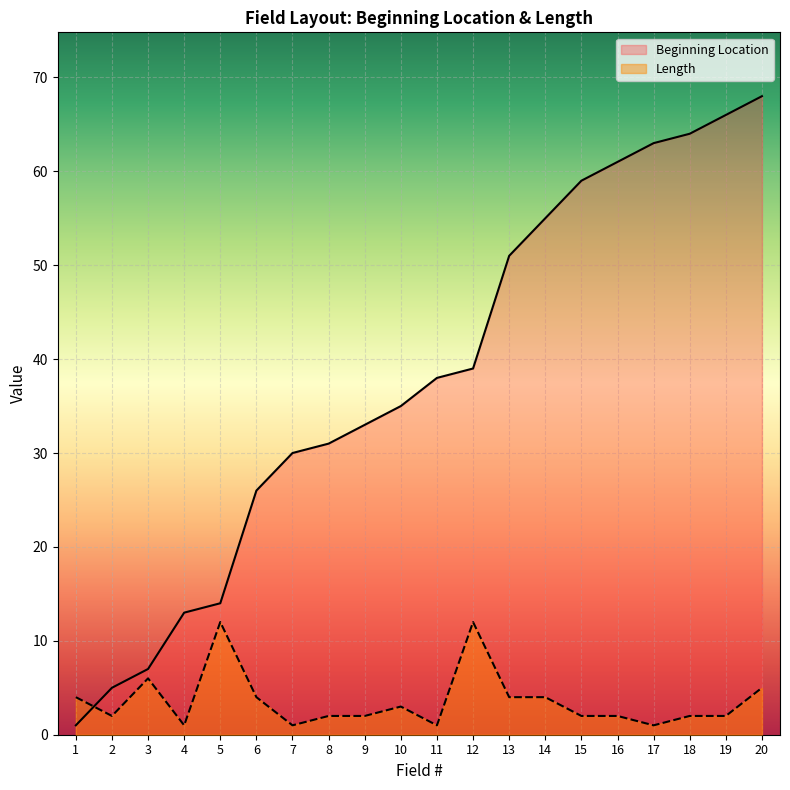

What is the sum of the Beginning Location values at 7 and 8?

61